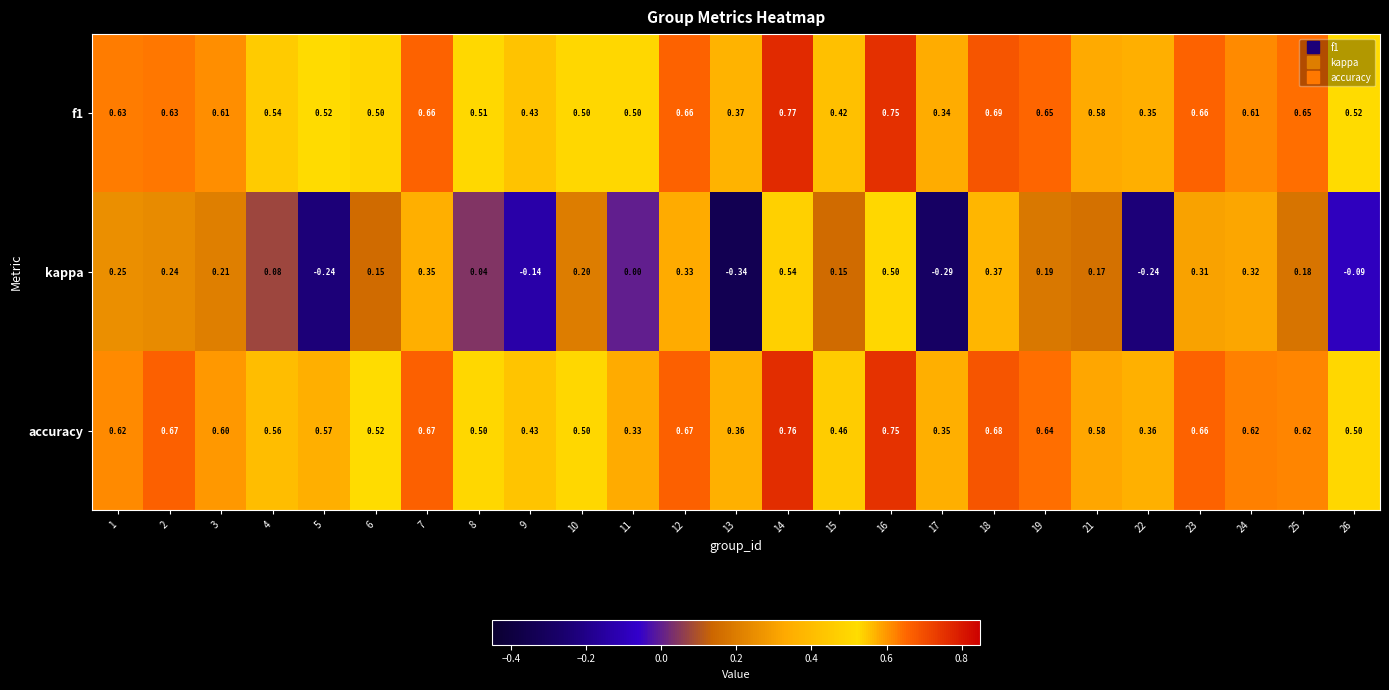

Is the value of accuracy at 5 greater than the value of kappa at 13?

Yes